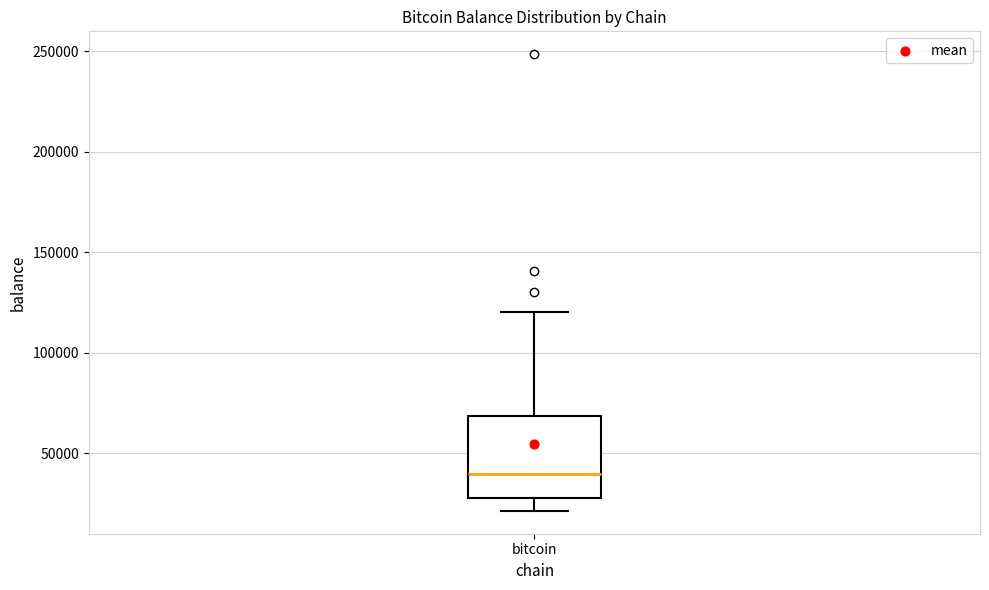

Where is the upper edge of the box for bitcoin on the y-axis? The values are not printed on the chart, so give them approximately, as read against the axis.

70000